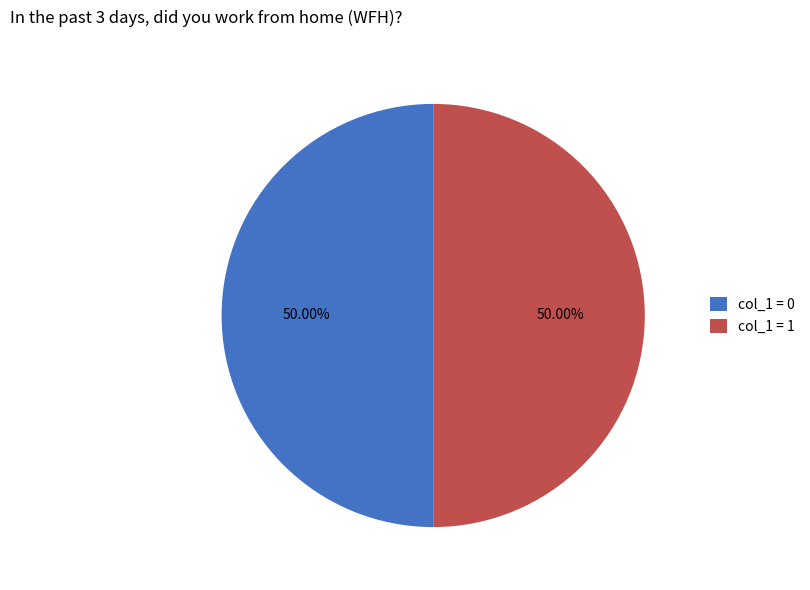

How many segments does this pie chart have?

2